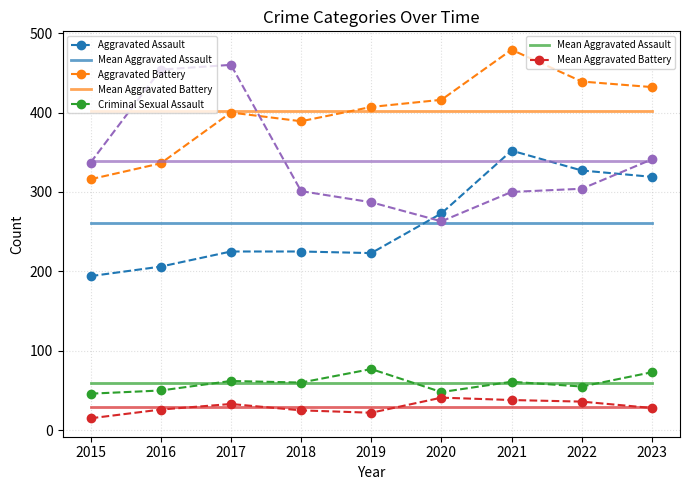

What is the total value across all series at 2020?

1041